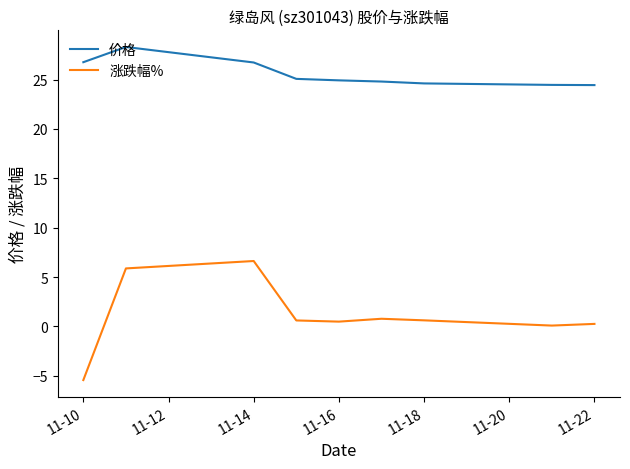

How many series are shown in this chart?

2